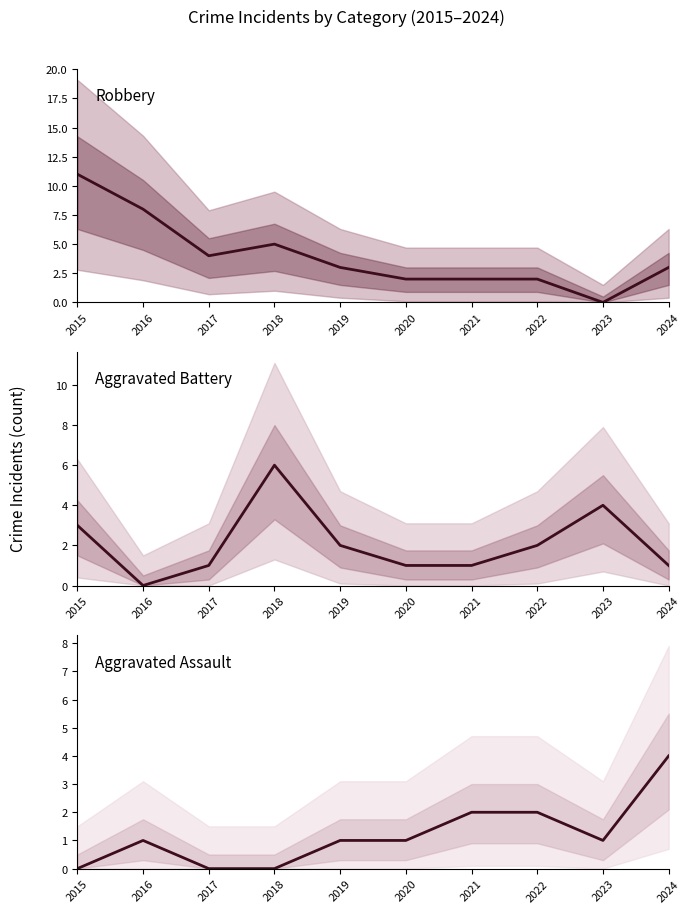

The Aggravated Battery series shows 6 at 2018. True or false?

True